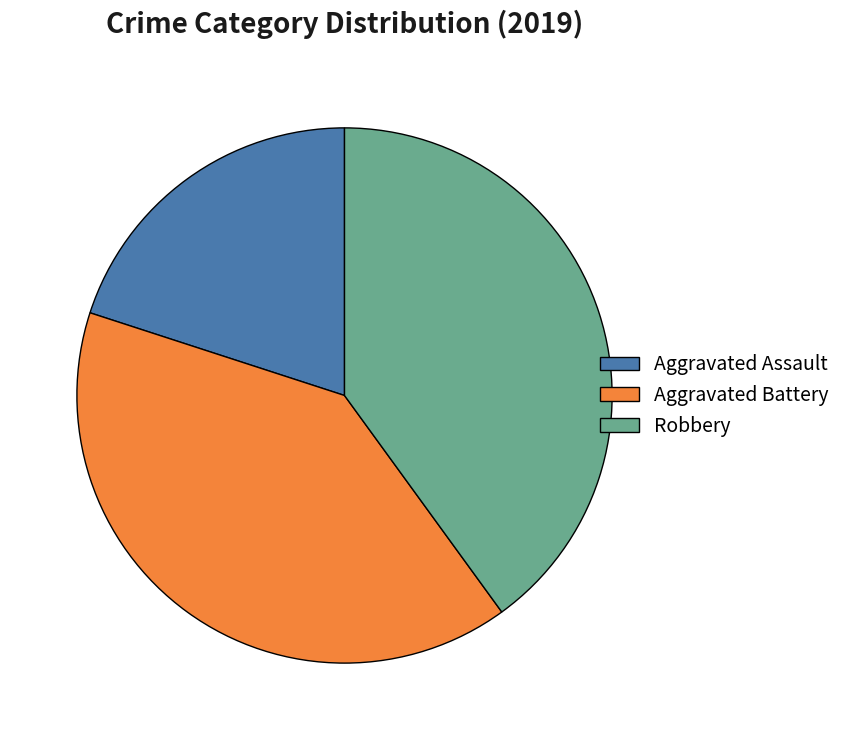

Which has a higher value, Robbery or Aggravated Assault?

Robbery